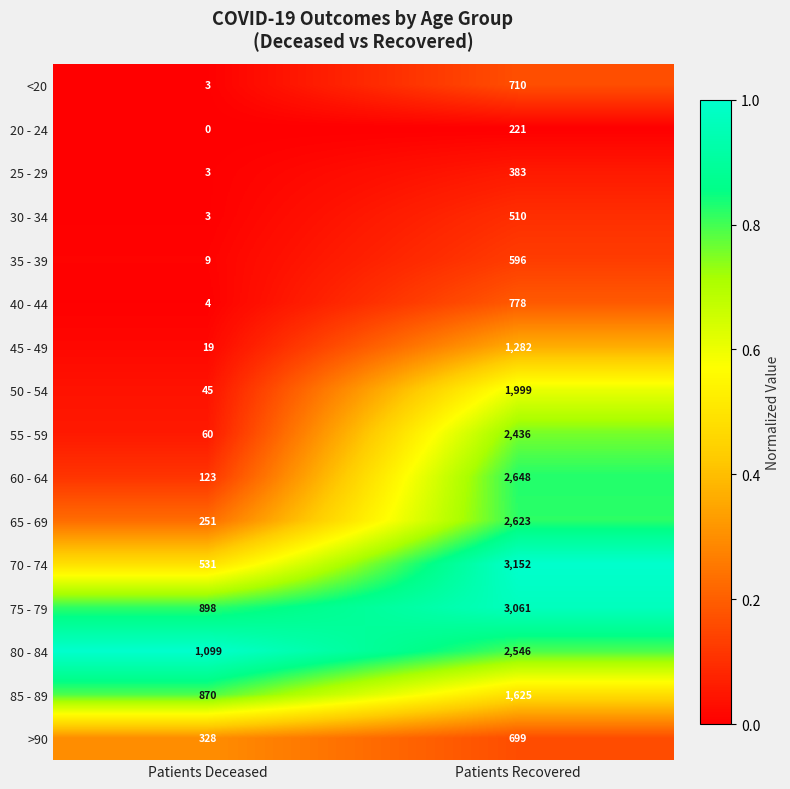

At how many categories does at least one series exceed 0?

2